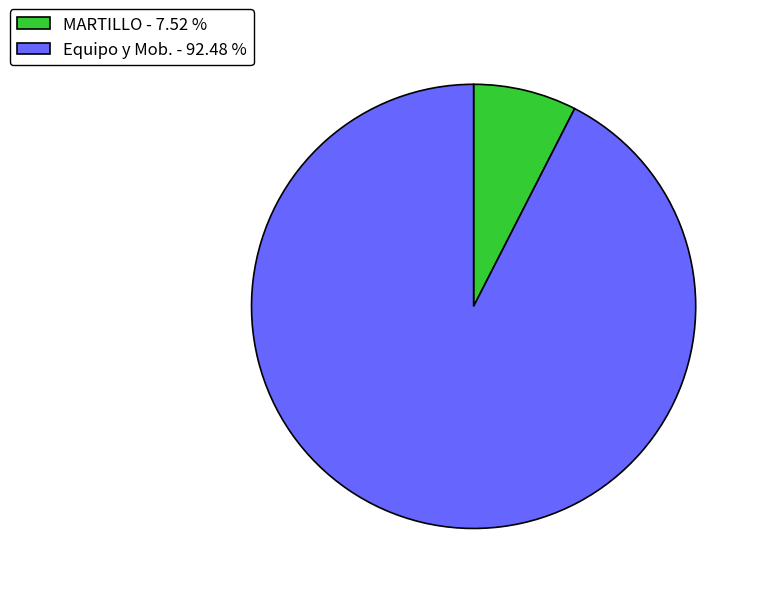

Between Equipo y Mob. - 92.48 % and MARTILLO - 7.52 %, which is larger?

Equipo y Mob. - 92.48 %